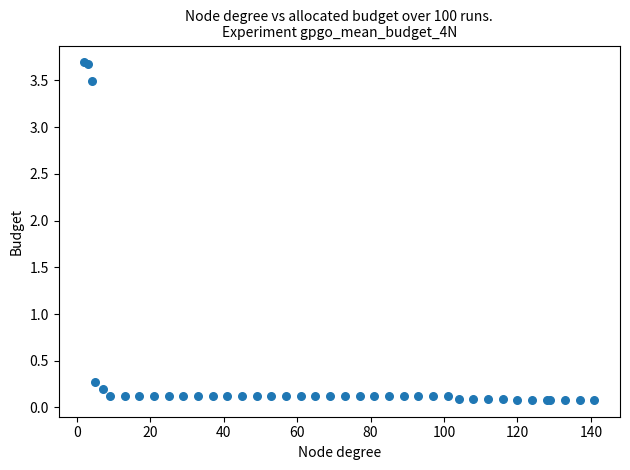

What Y value in the scatter plot is closest to 1?

0.3